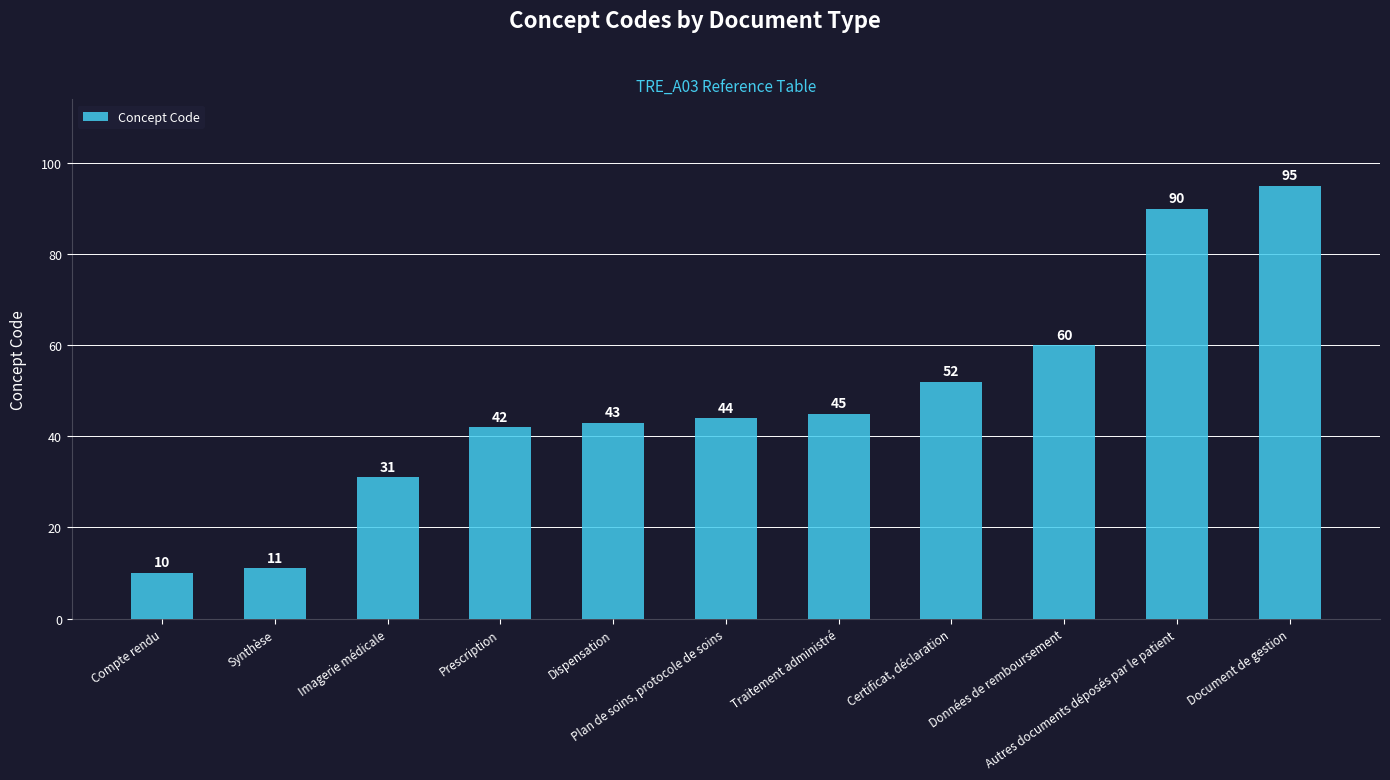

What position from the right is Imagerie médicale?

9